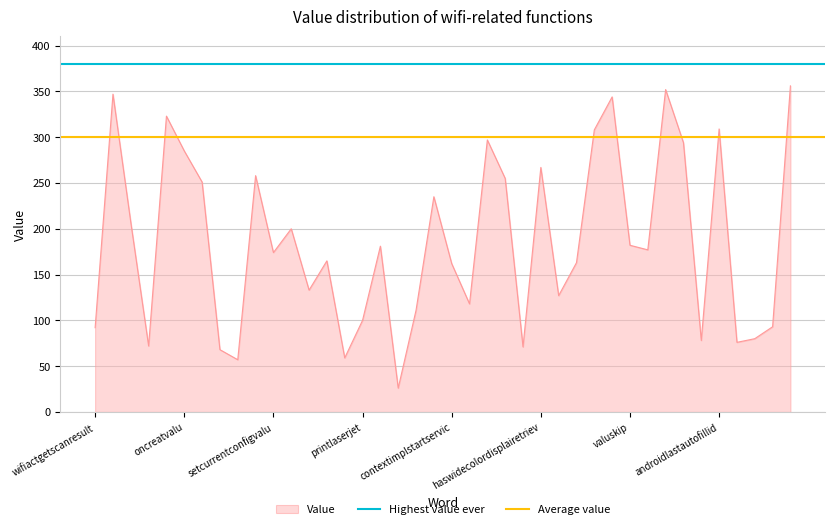

Is the value of Highest value ever at wifiactgetscanresult greater than the value of Average value at wifiactgetscanresult?

Yes